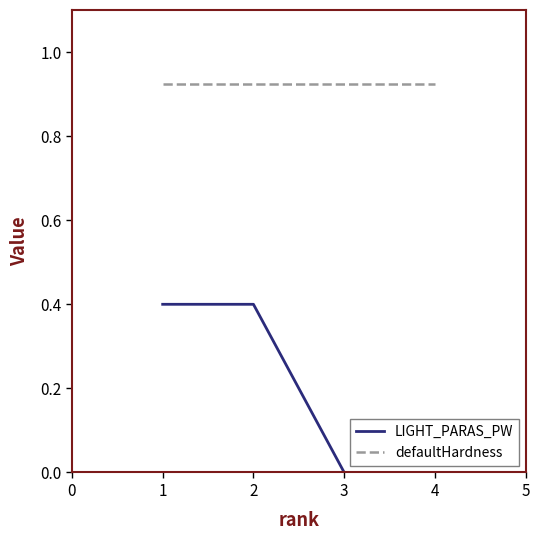

What is the value of the defaultHardness point at the 2nd from the left?

0.9